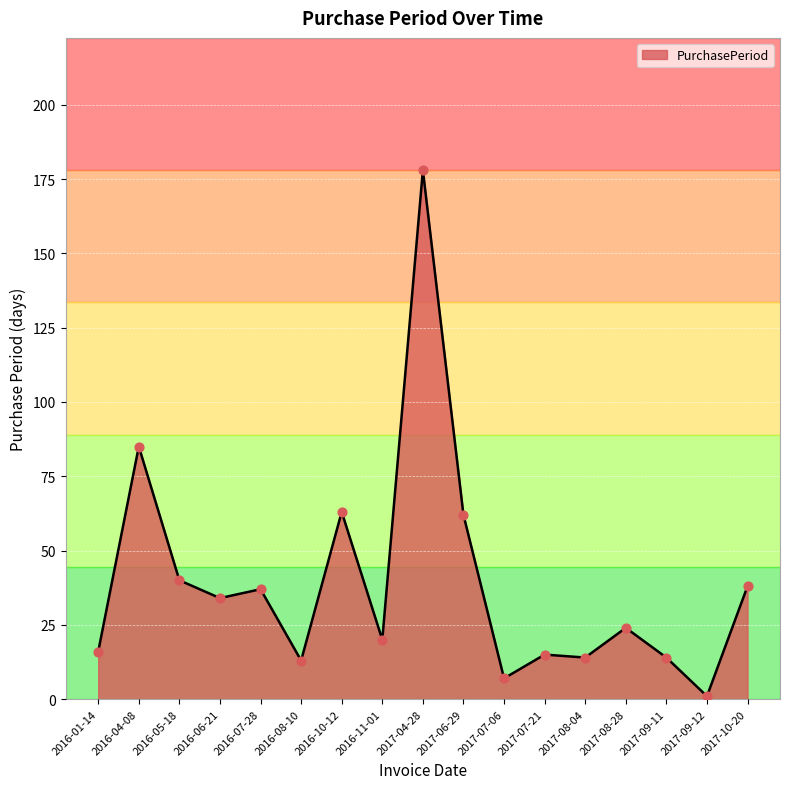

What is the change in value from 2017-08-04 to 2017-09-12?

-13